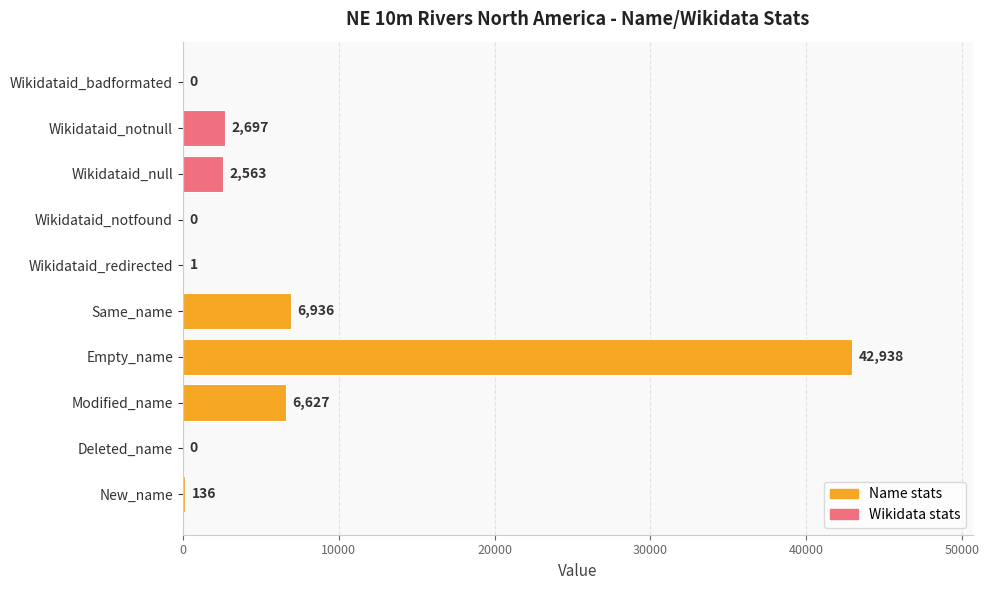

Read the value at Wikidataid_notnull.

2697